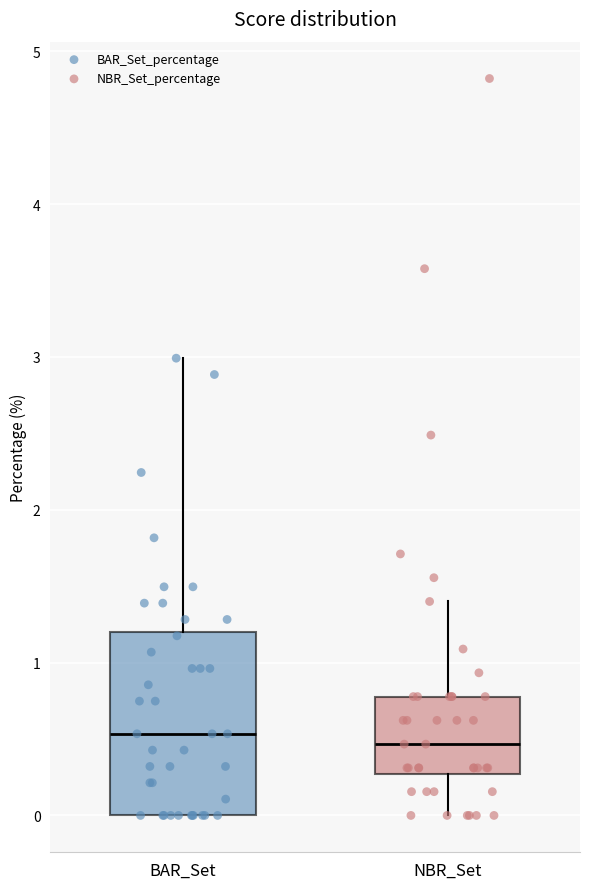

Where does the upper whisker of the box for BAR_Set end on the y-axis? The values are not printed on the chart, so give them approximately, as read against the axis.

3.0